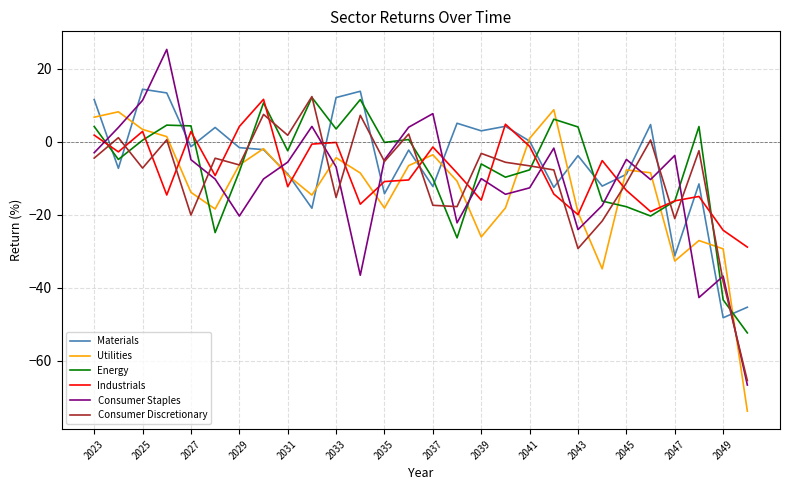

After their last crossing, which series has the higher values: Utilities or Consumer Staples?

Consumer Staples